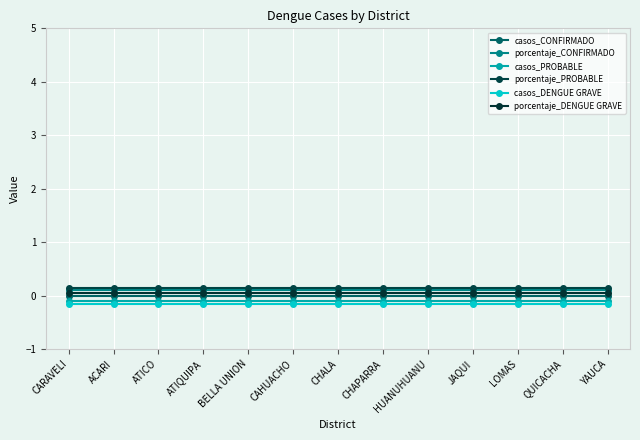

What are all the series names shown in the legend?

casos_CONFIRMADO, porcentaje_CONFIRMADO, casos_PROBABLE, porcentaje_PROBABLE, casos_DENGUE GRAVE, porcentaje_DENGUE GRAVE